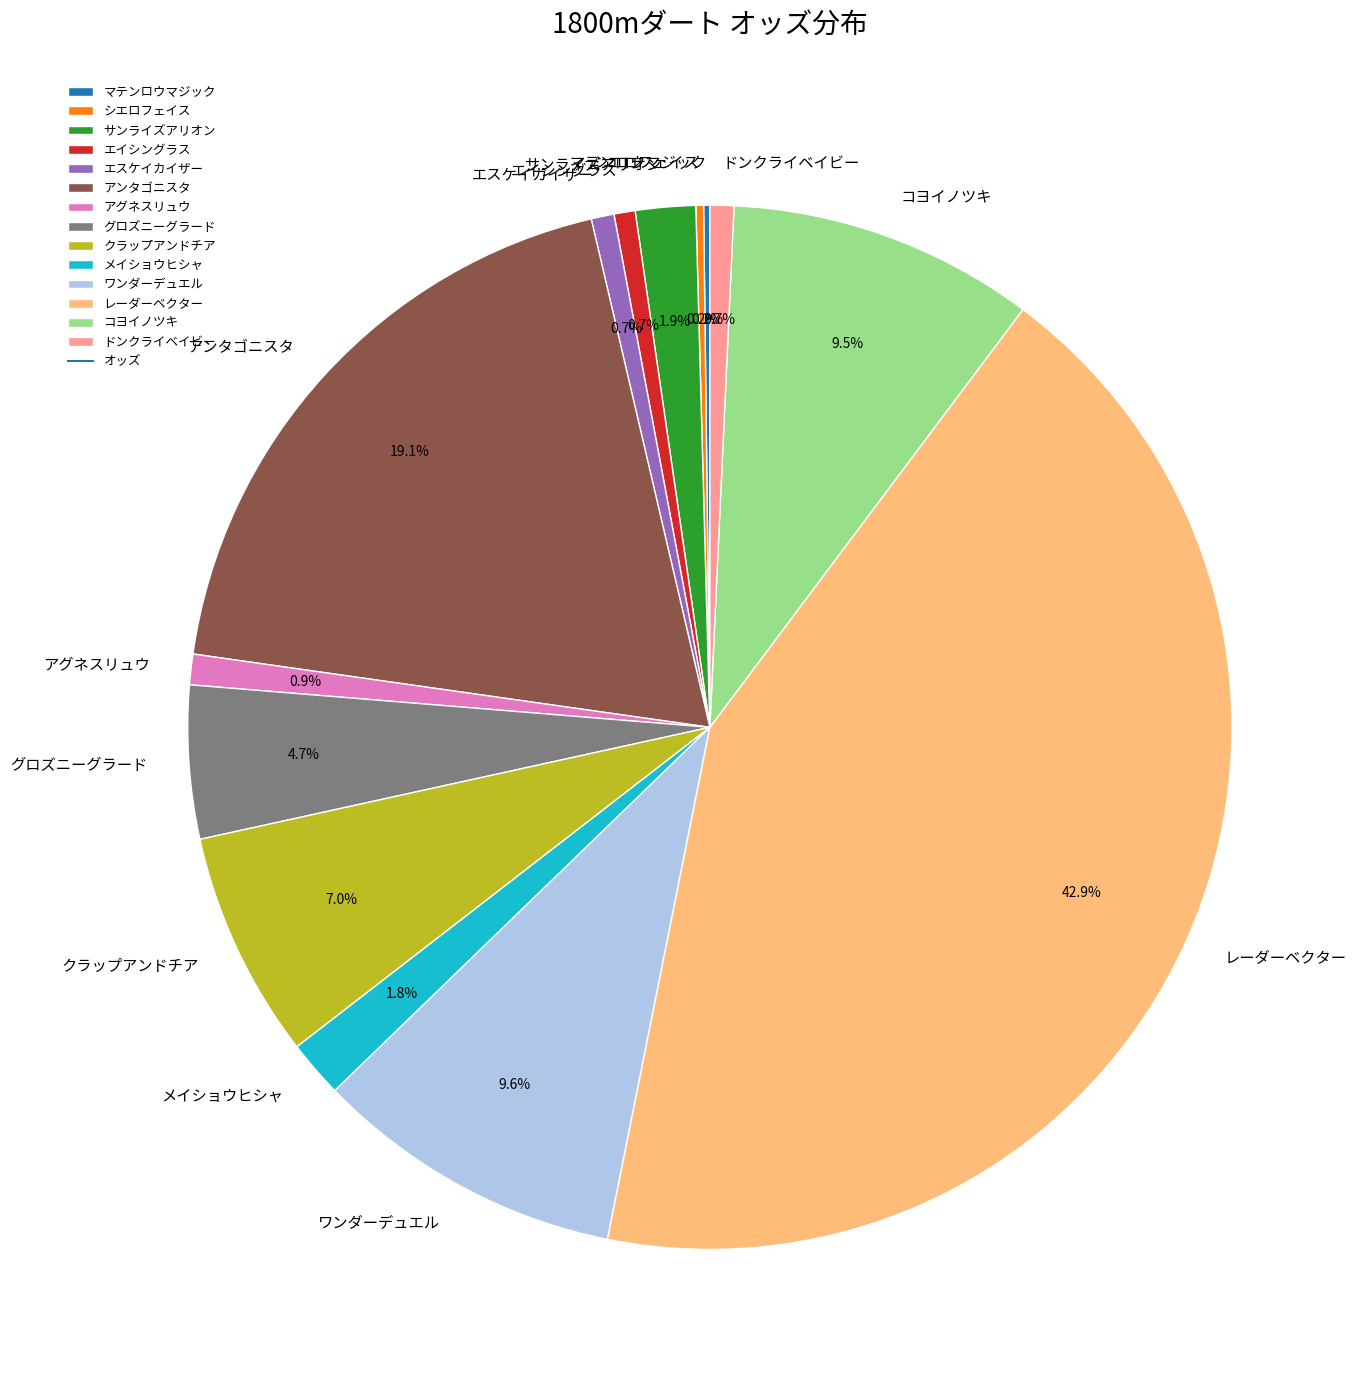

Does エイシングラス represent more than half of the total?

No